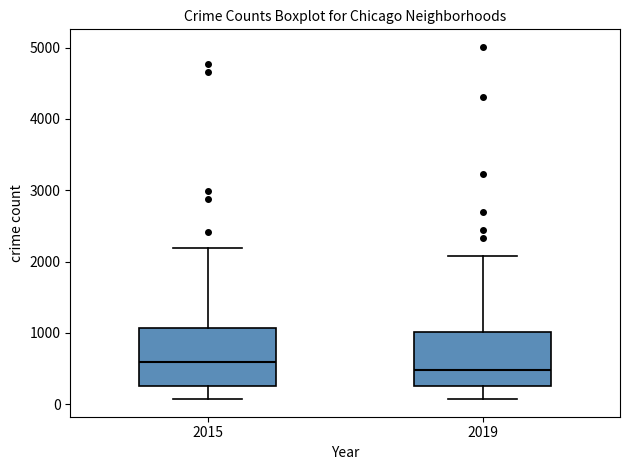

Reading left to right, read every box against the y-axis: the position of its median line, the range the box covers, and the ends of its whiskers. The values are not printed on the chart, so give them approximately, as read against the axis.

2015: median 600, box 300 to 1100, whiskers 100 to 2200
2019: median 500, box 300 to 1000, whiskers 100 to 2100